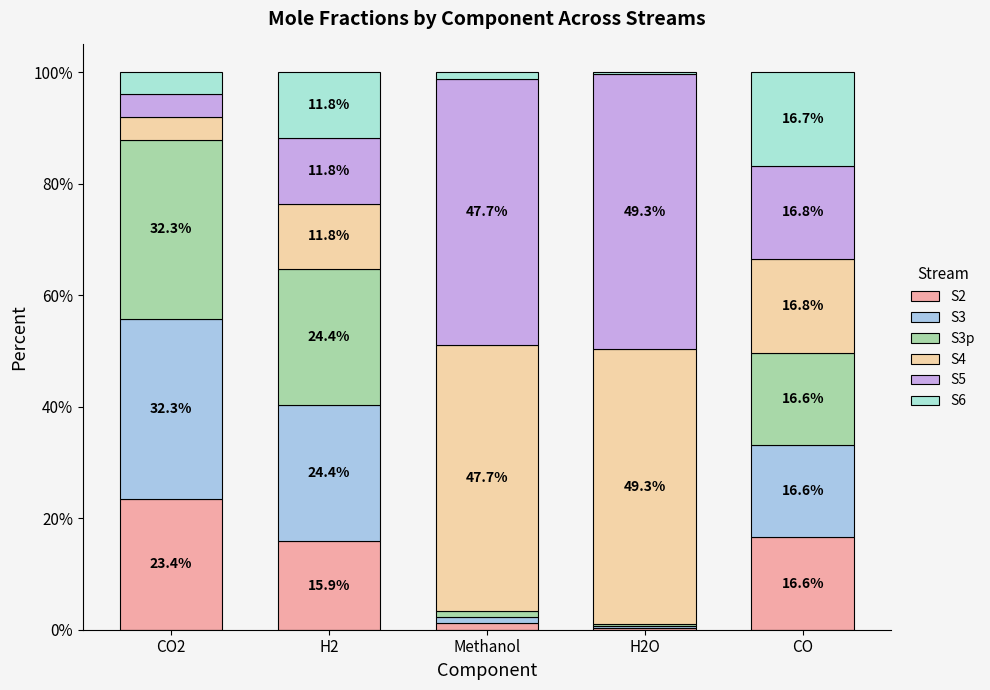

How many bars are there in total?

5